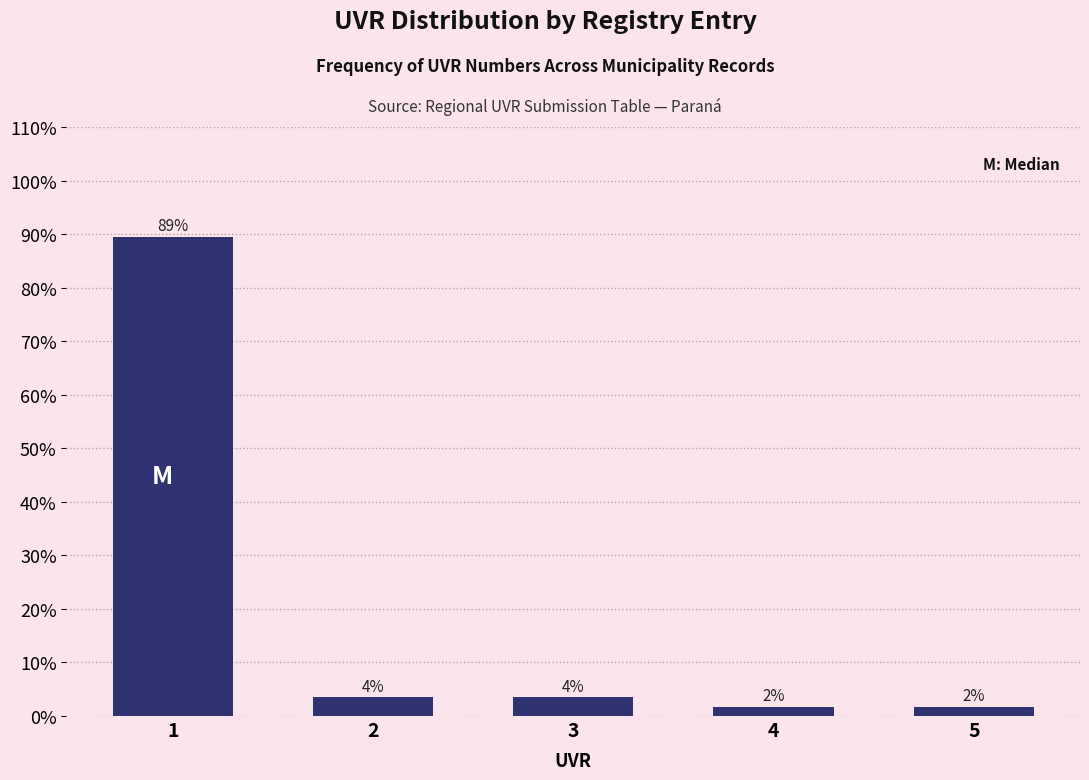

Does the chart contain any negative values?

No